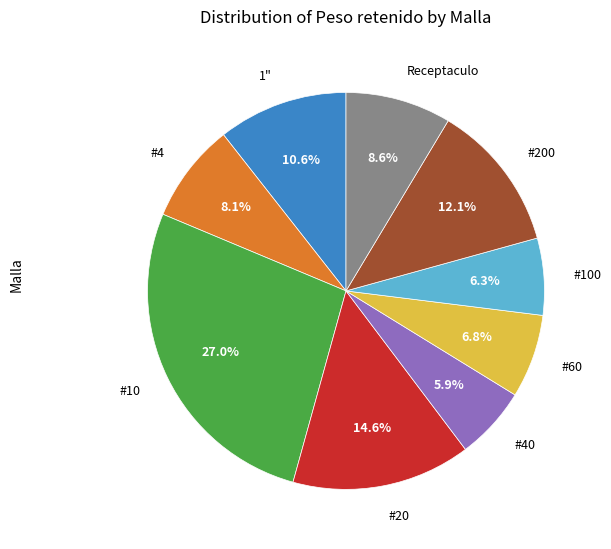

The #200 slice represents 12% of the pie. True or false?

True